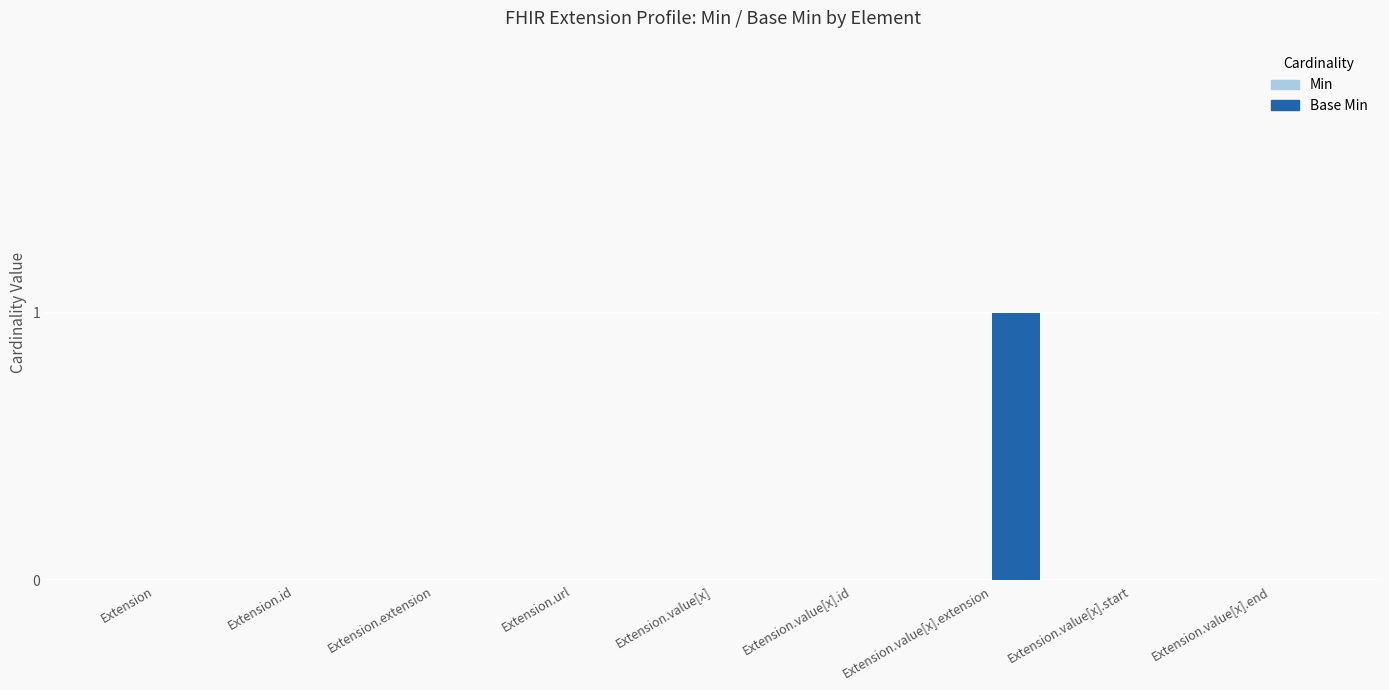

What is the greatest value displayed?

1